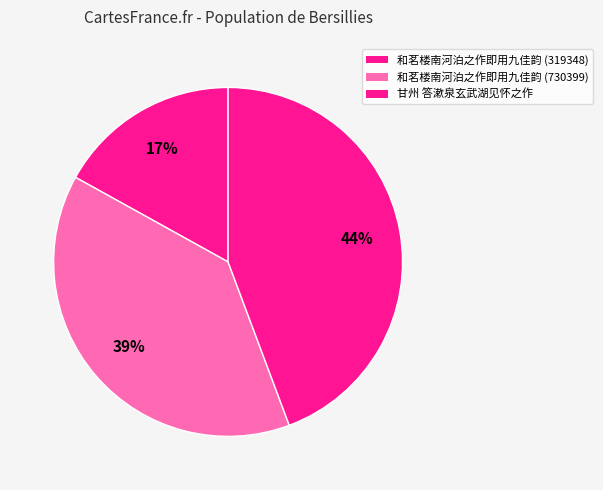

Is there a majority slice in this chart?

No